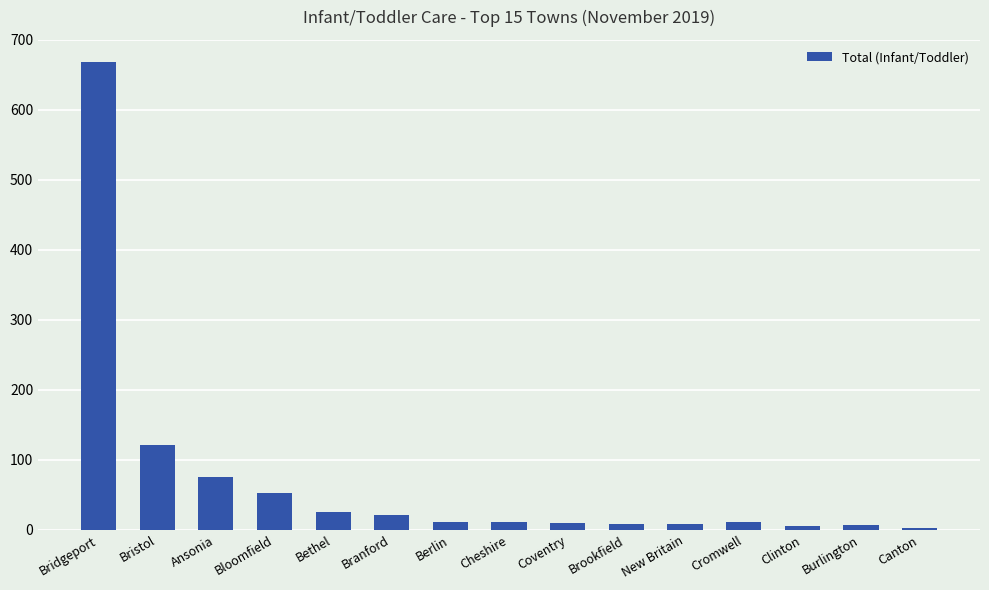

What is the difference between the maximum and minimum values?

666